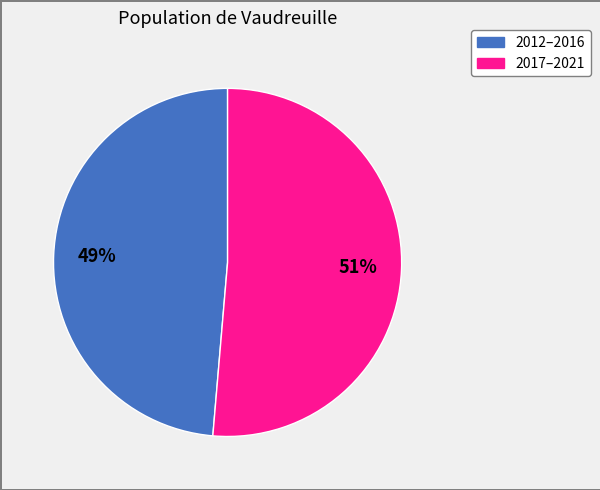

How many slices are in this pie chart?

2